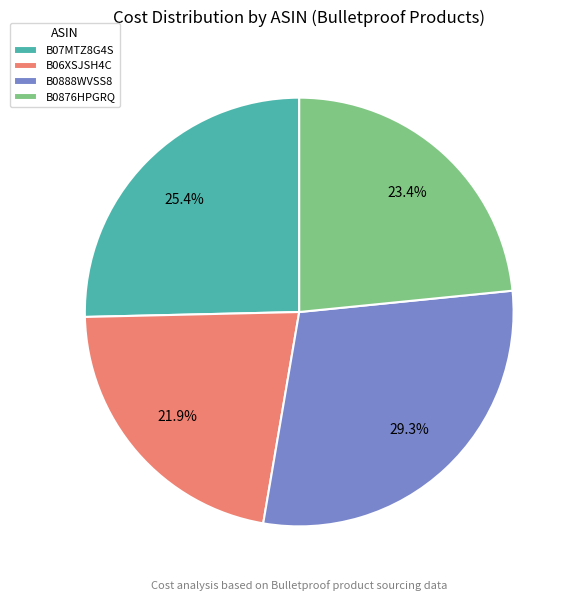

To the nearest percent, what is the combined percentage of B06XSJSH4C and B0876HPGRQ?

45%